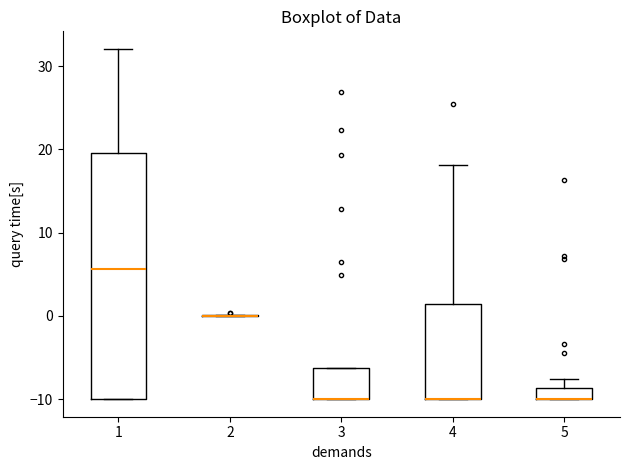

Where does the upper whisker of the box at x = 4 end on the y-axis? The values are not printed on the chart, so give them approximately, as read against the axis.

18